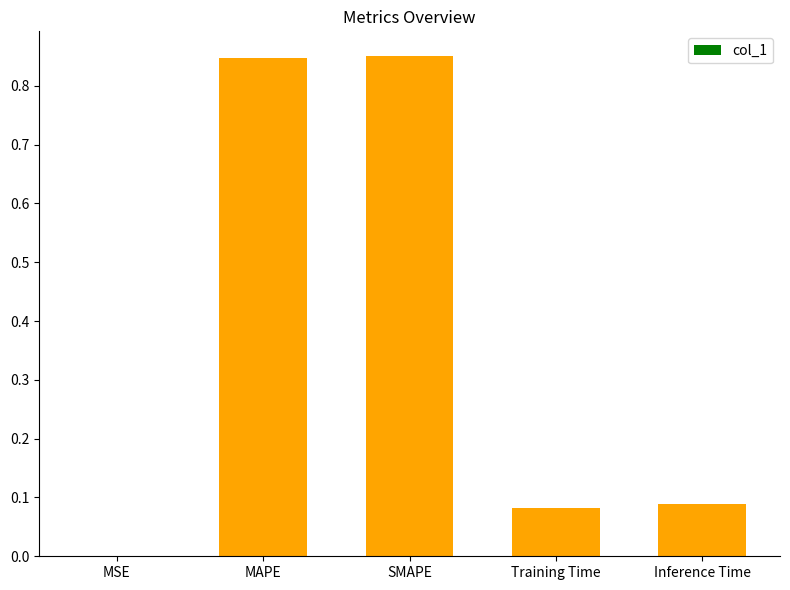

Are the bars grouped side by side (vs. stacked)?

No